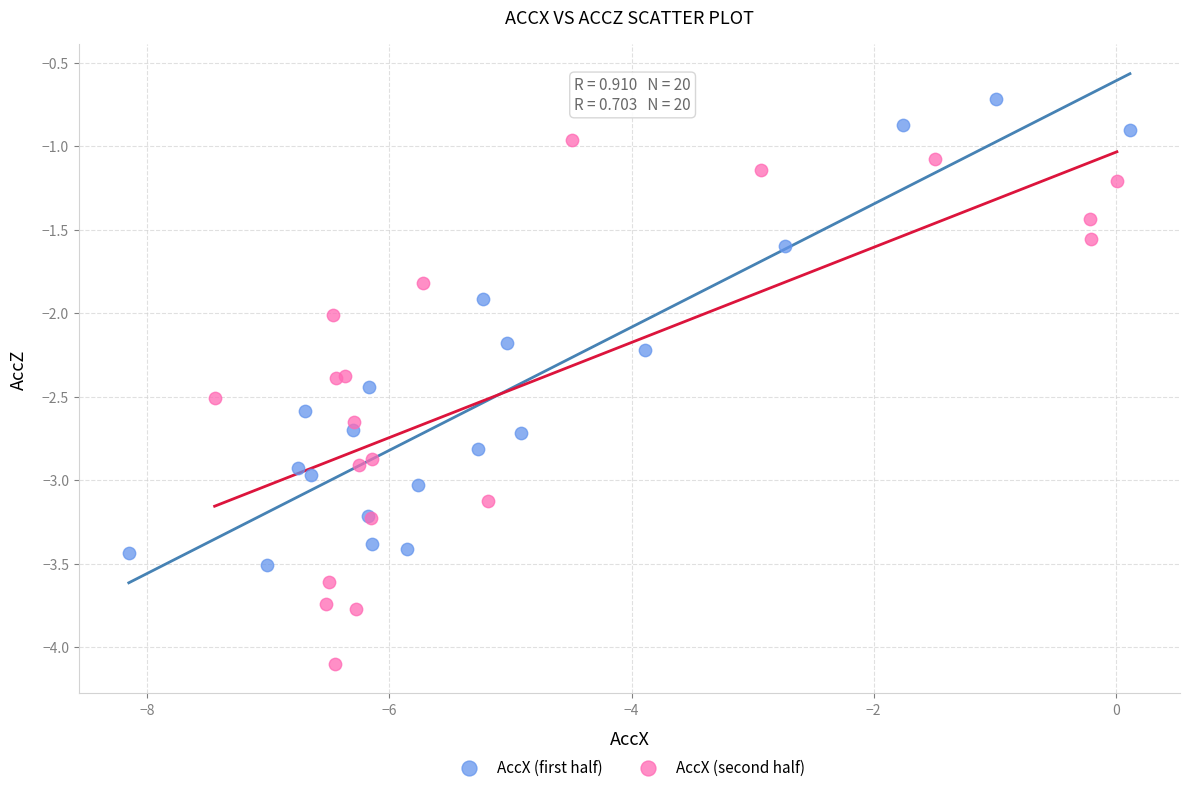

Which series reaches the minimum Y coordinate?

AccX (second half)